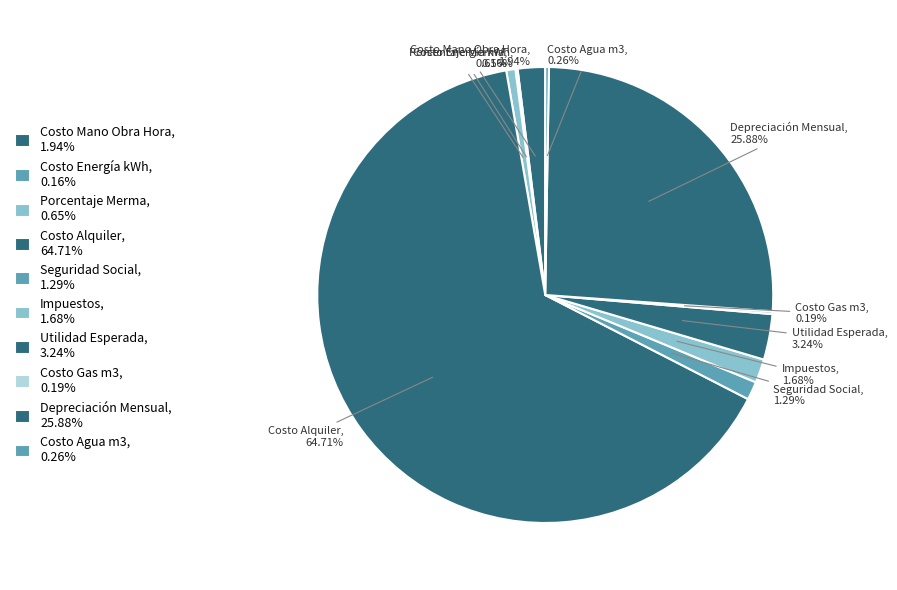

To the nearest percent, what portion does Seguridad Social represent?

1%